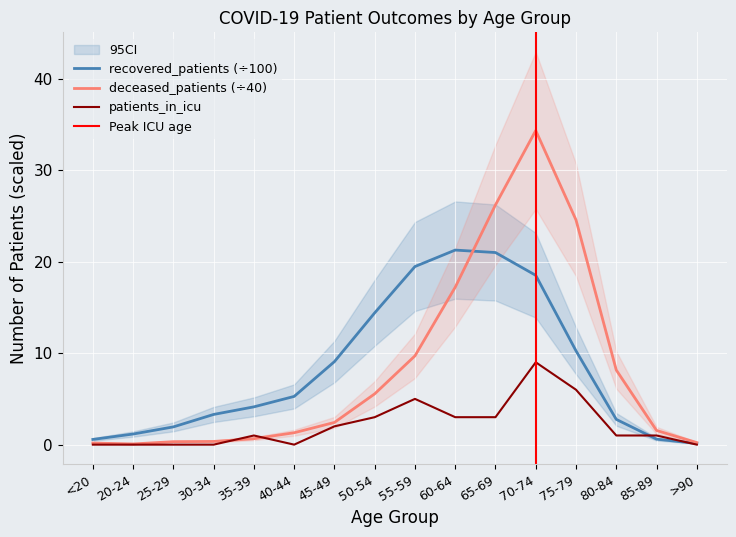

Is this an area chart (filled region under the line)?

No